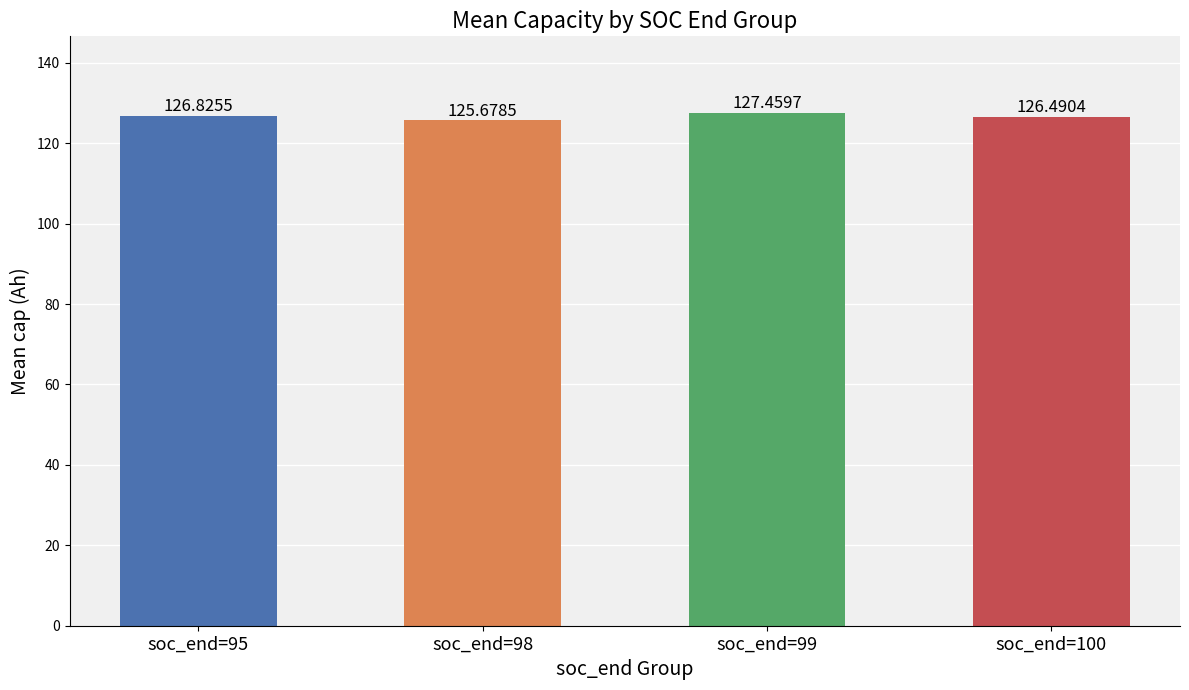

Rank the categories by value from lowest to highest.

soc_end=98, soc_end=100, soc_end=95, soc_end=99